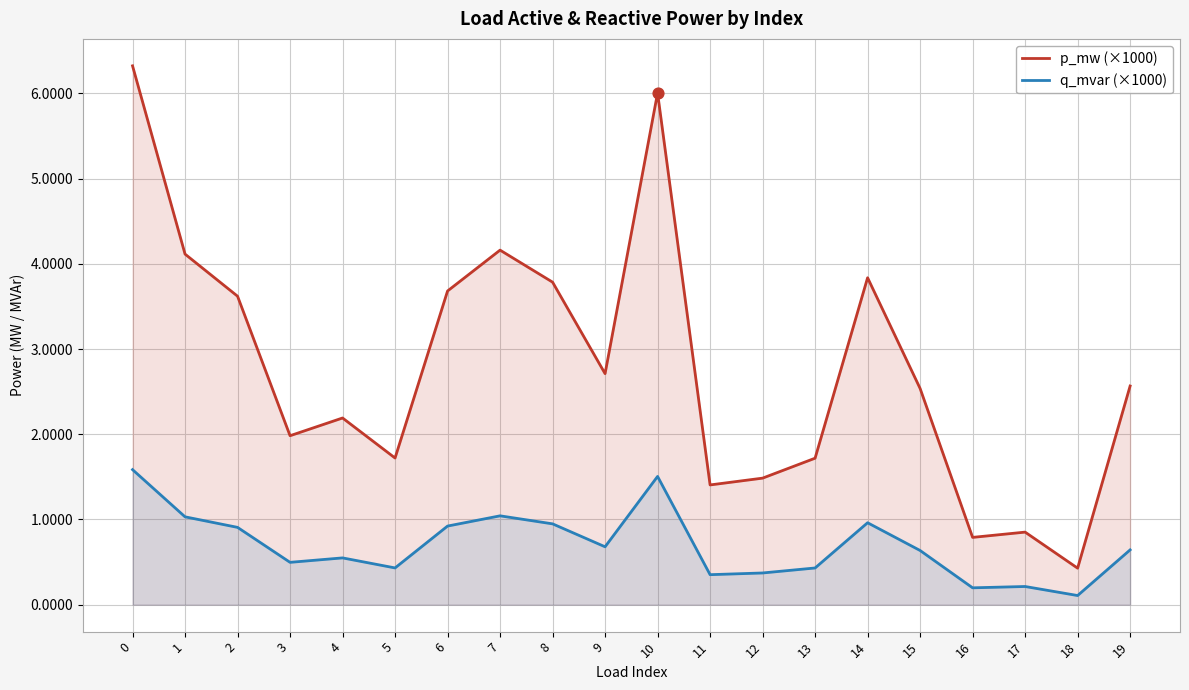

What is the total value across all series at 4?

2.7